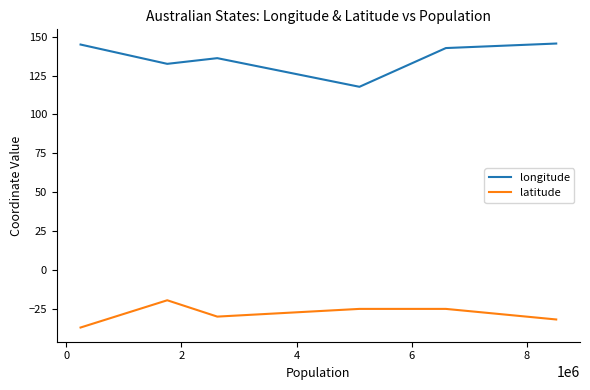

What is the greatest value displayed?

145.6